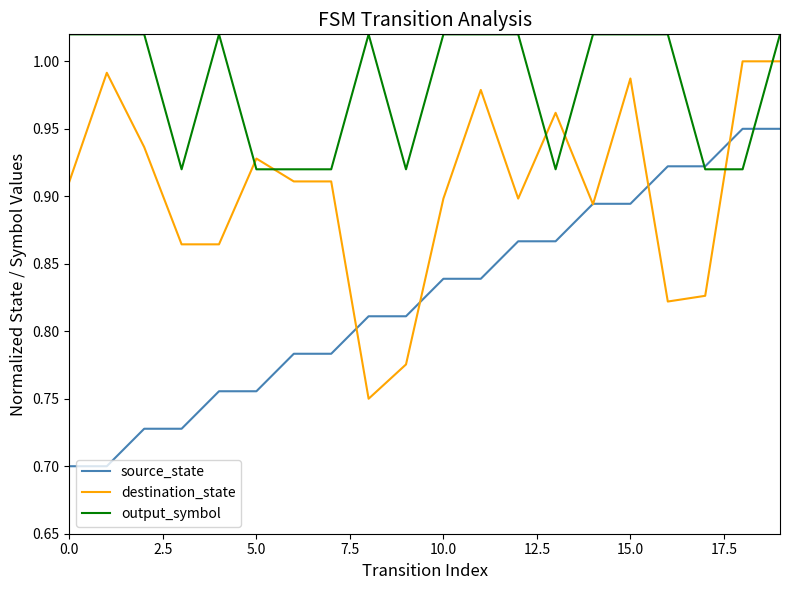

True or false: source_state and destination_state cross at least once.

True